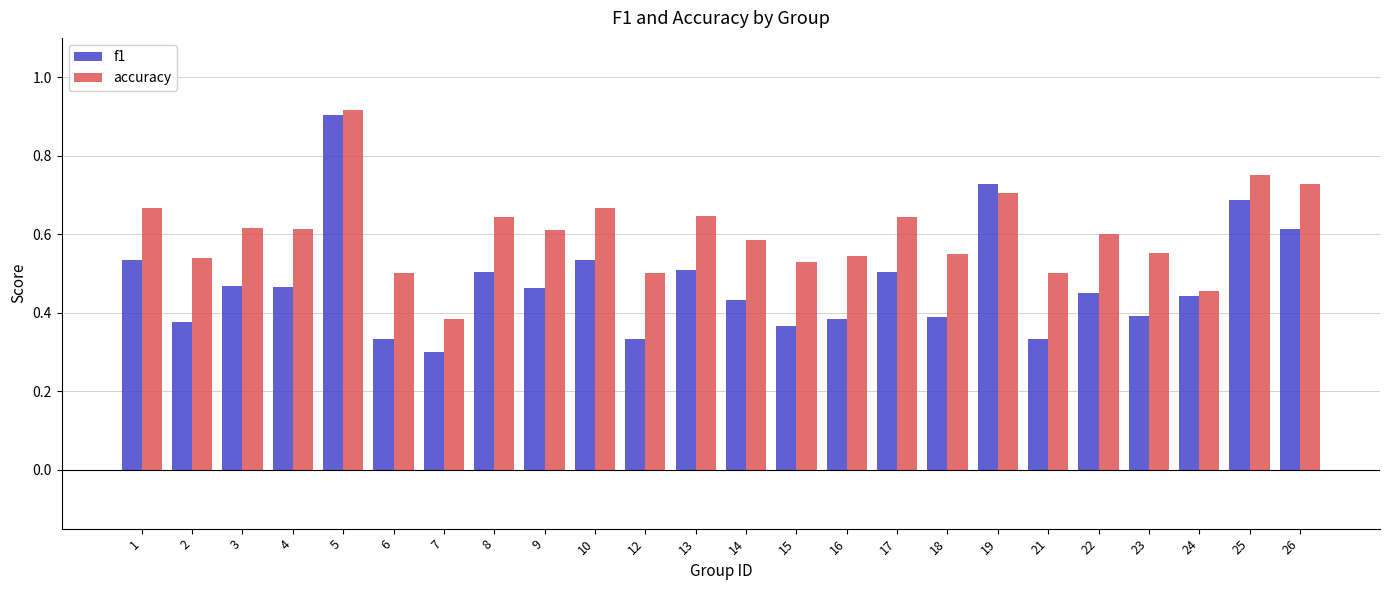

At which category is the sum across all series the highest?

5